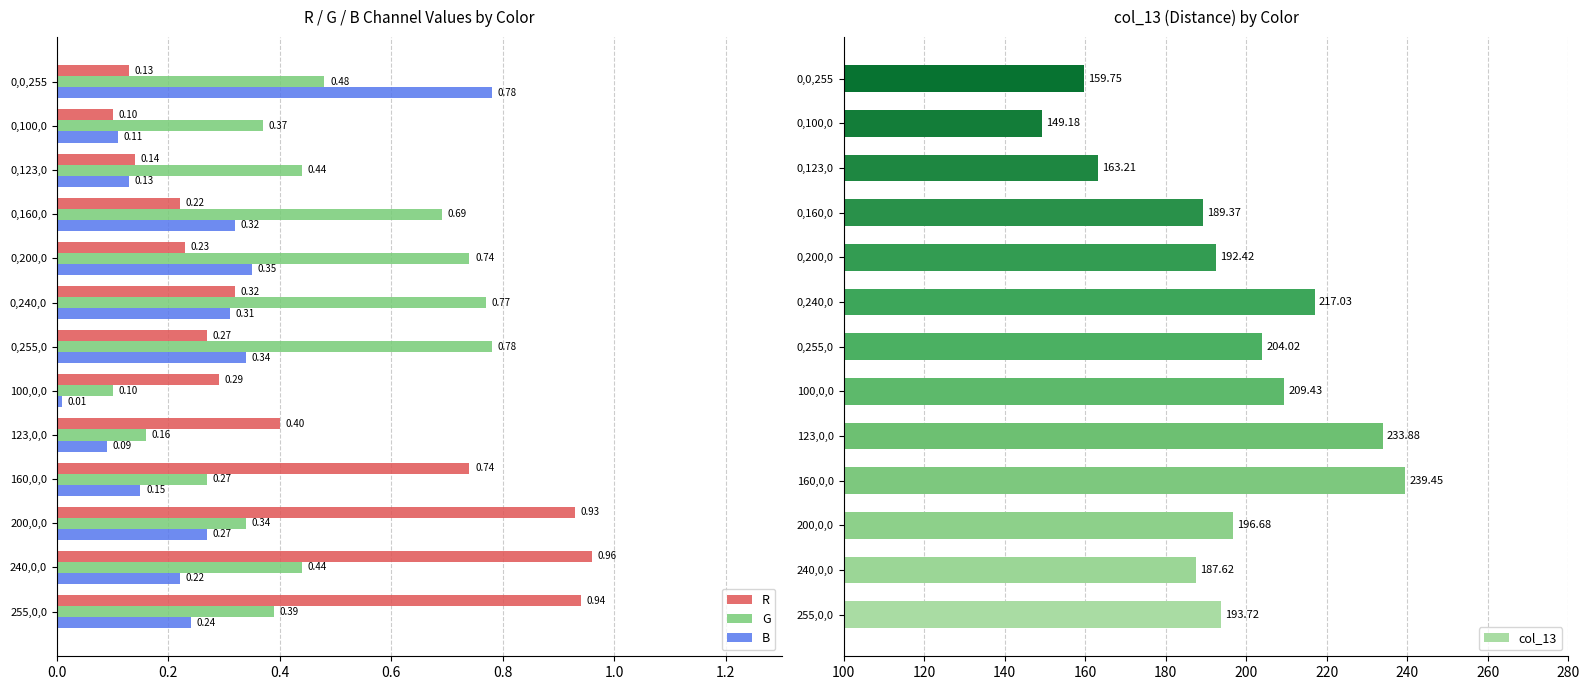

What is the difference between the maximum and second lowest values in the col_13 series?

79.7